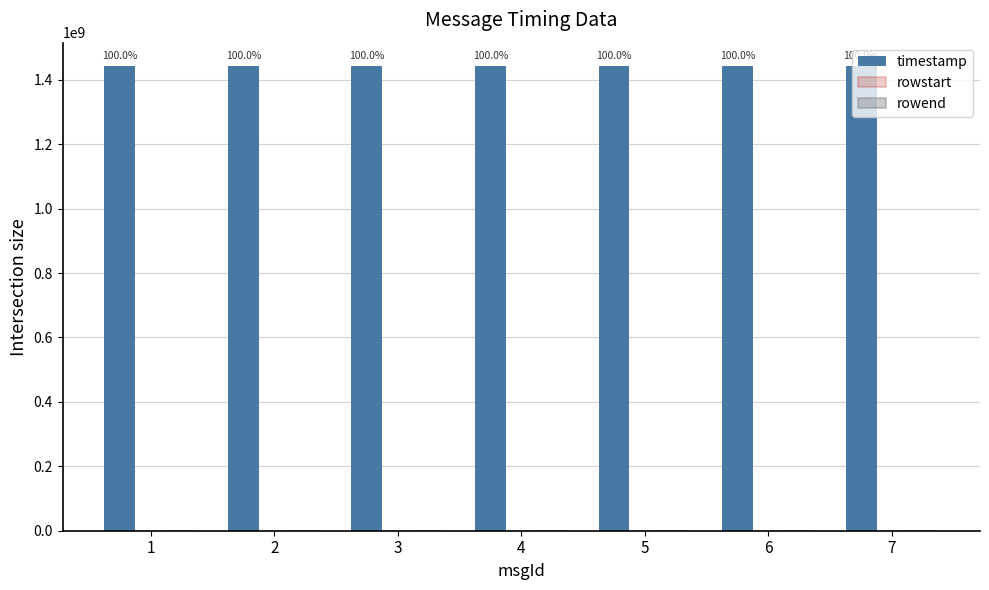

Which series has the largest total across all categories?

timestamp